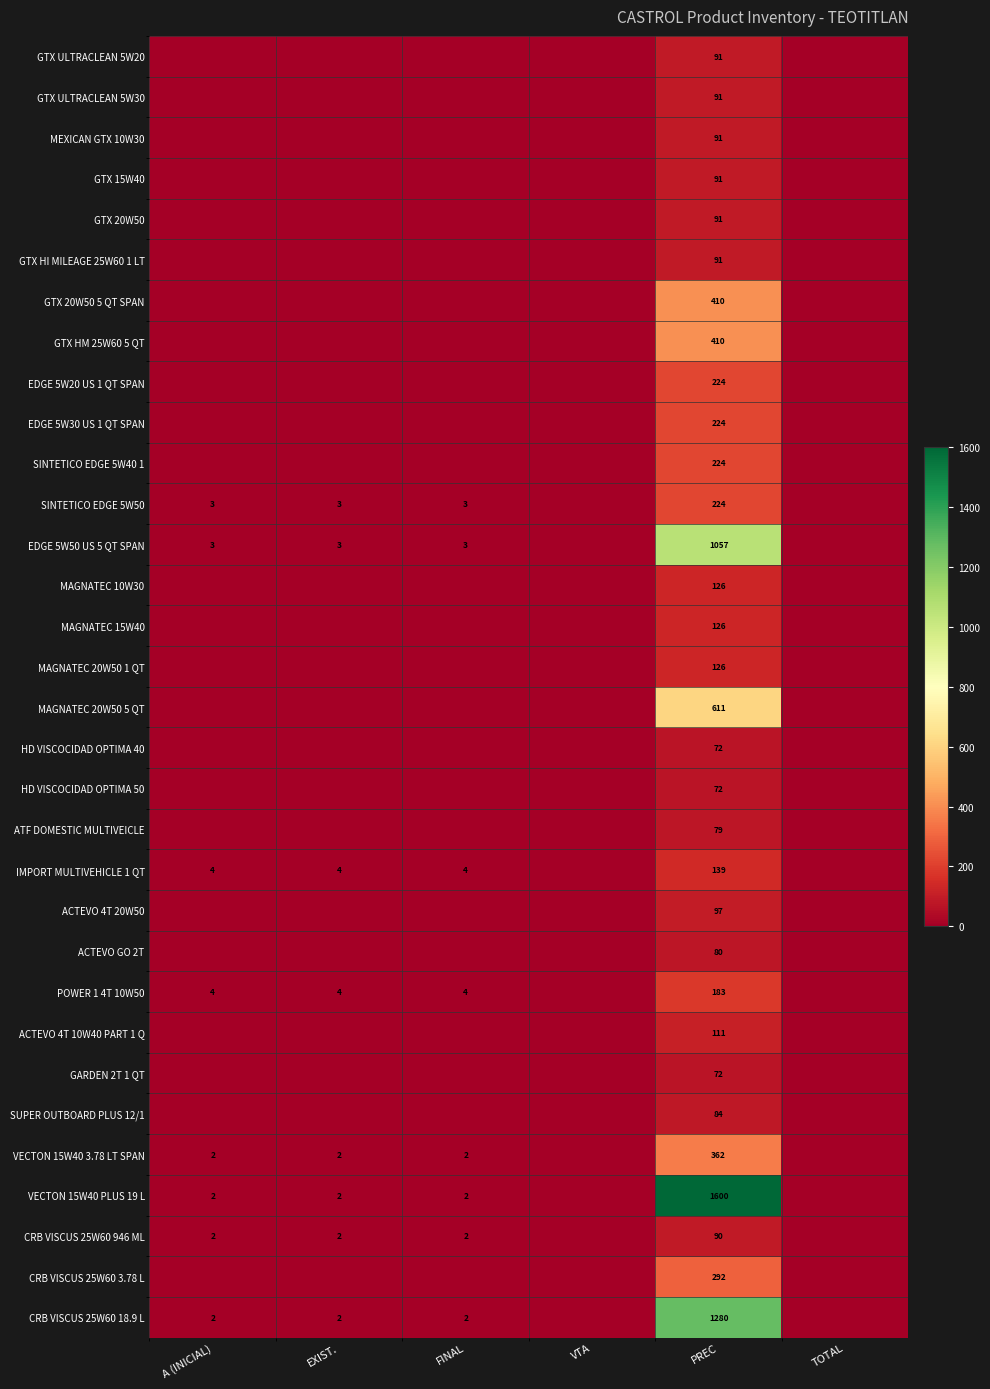

Is it true that VECTON 15W40 3.78 LT SPAN equals 651 at PREC?

False